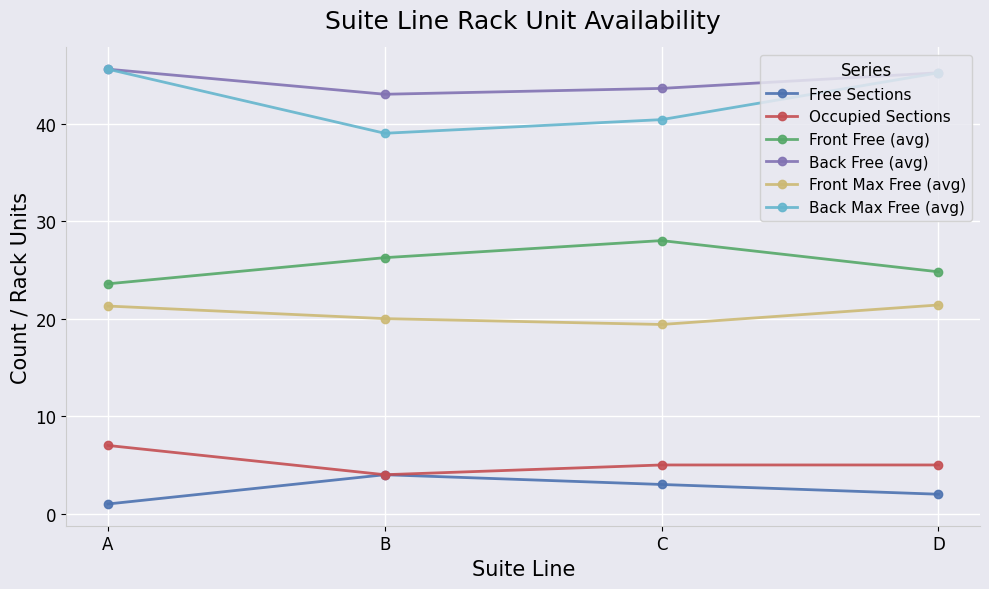

What are all the series names shown in the legend?

Free Sections, Occupied Sections, Front Free (avg), Back Free (avg), Front Max Free (avg), Back Max Free (avg)